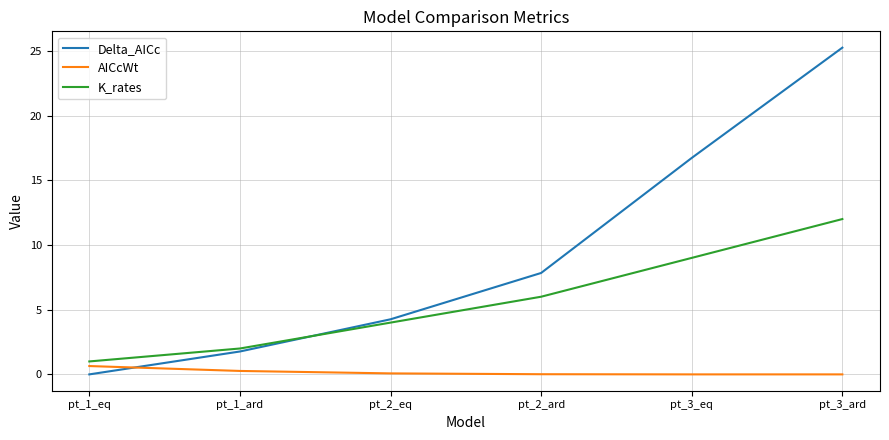

The value of Delta_AICc at pt_2_eq is 4.3. True or false?

True